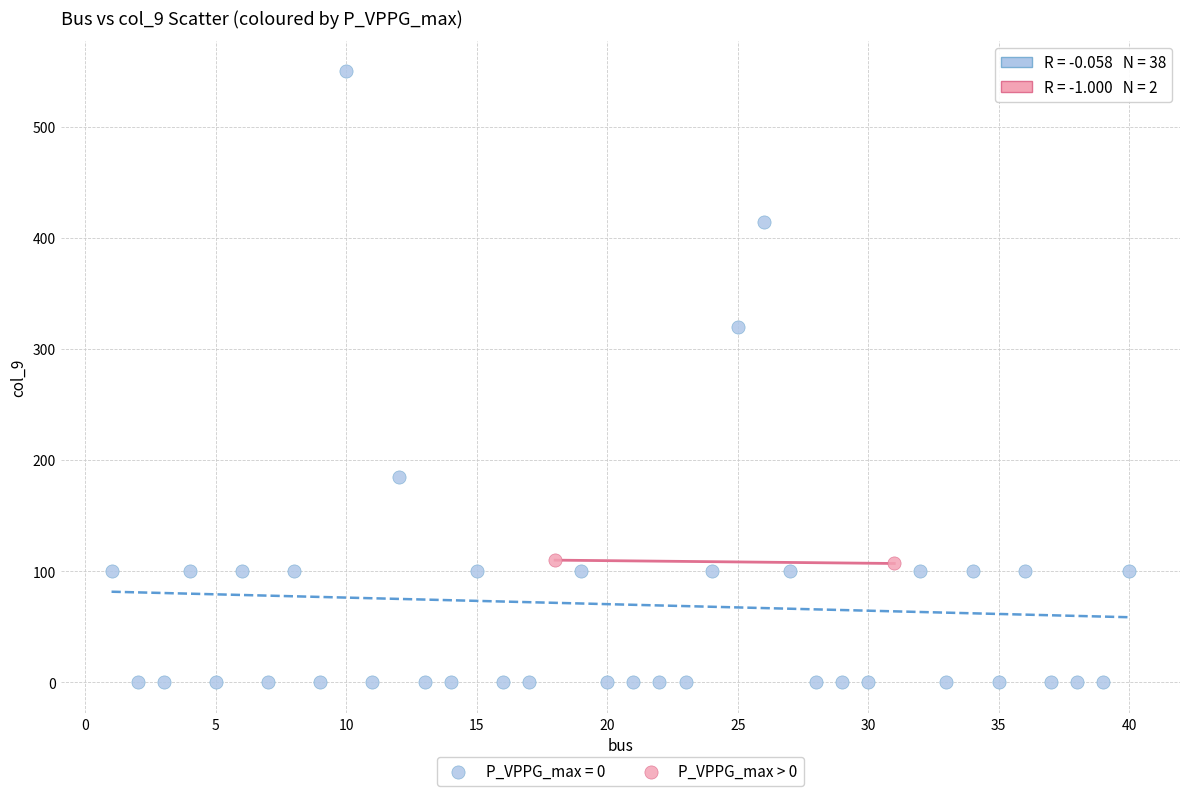

What are all the series names shown in the legend?

P_VPPG_max = 0, P_VPPG_max > 0